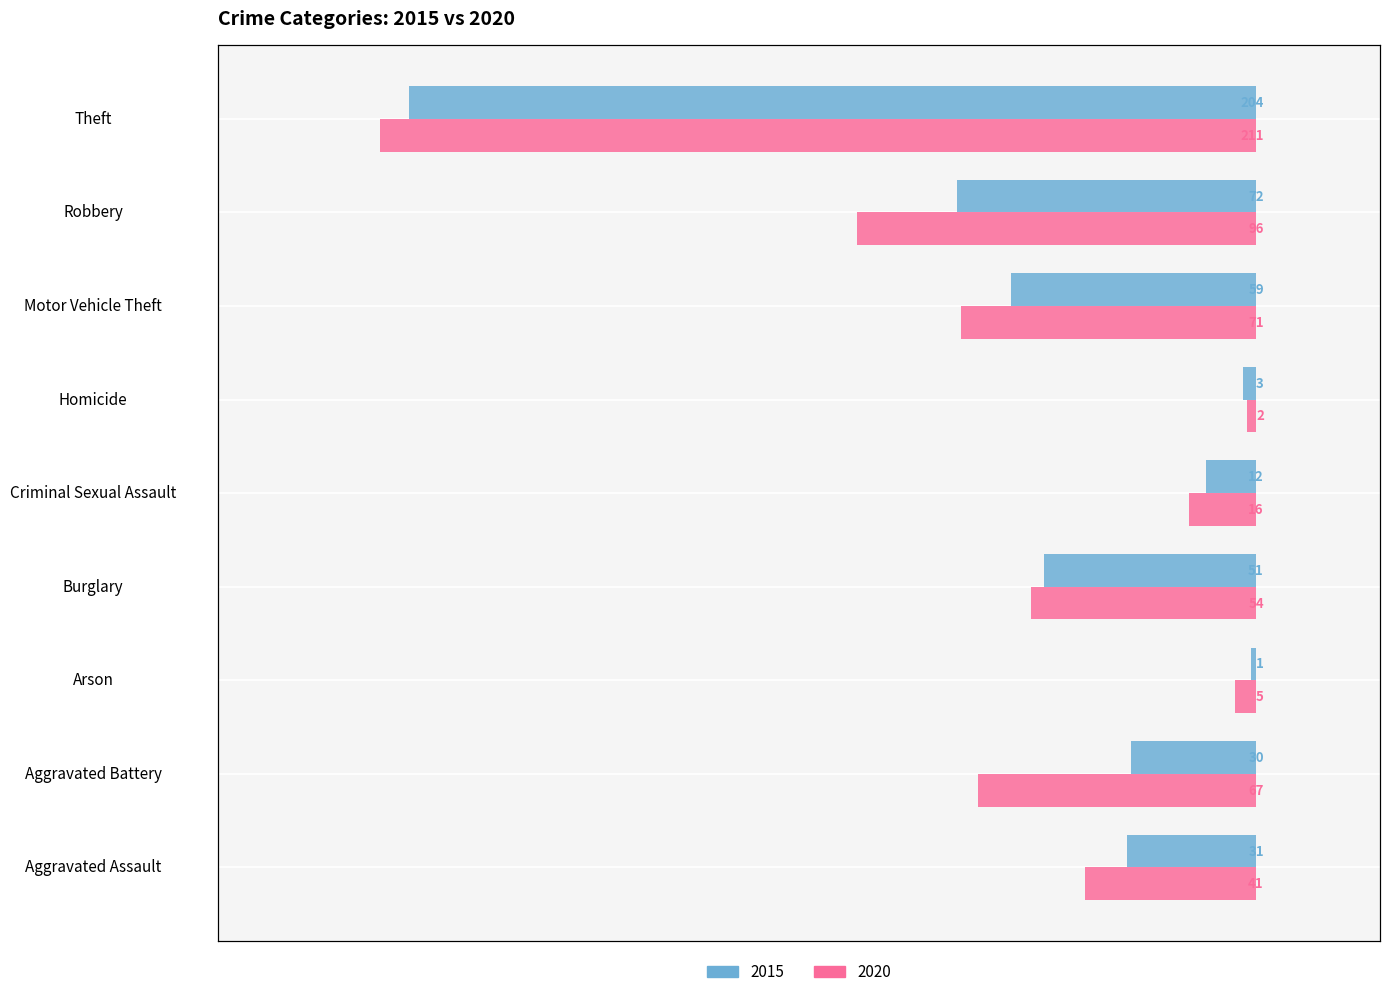

What is the sum of all 2015 values?

463